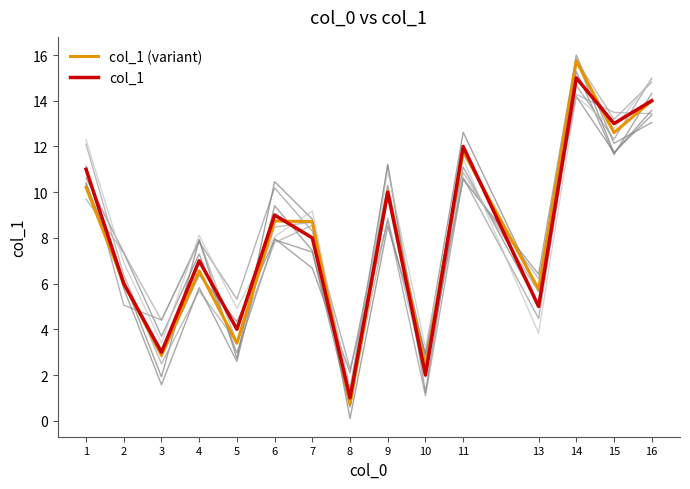

How many times do col_1 (variant) and col_1 cross each other?

8